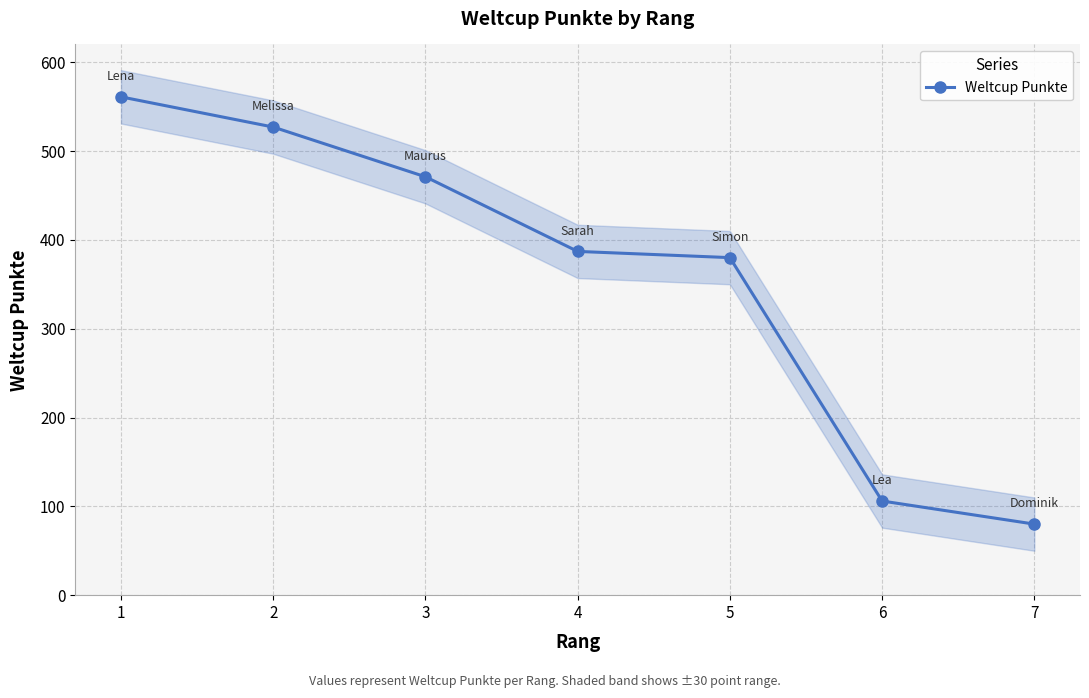

At which category does the chart reach its minimum across all series?

7